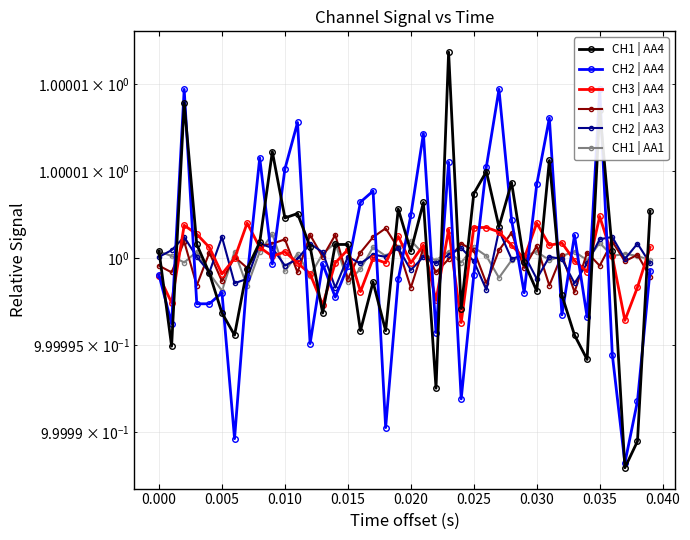

True or false: CH1 | AA3 and CH2 | AA3 cross at least once.

True